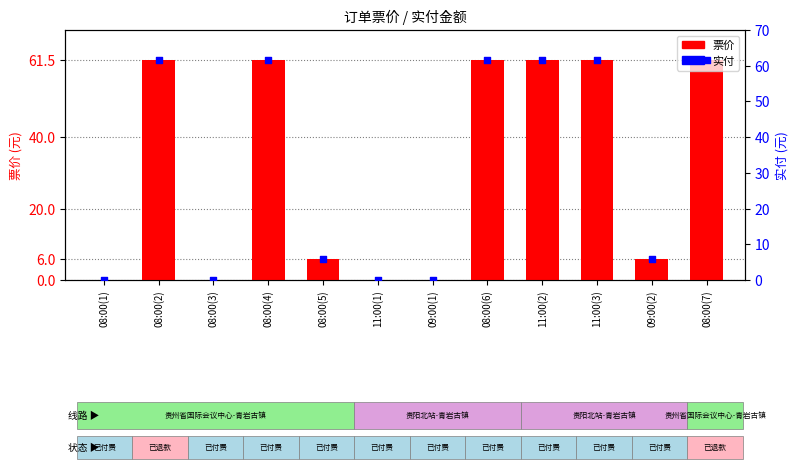

Which series has the largest total across all categories?

票价